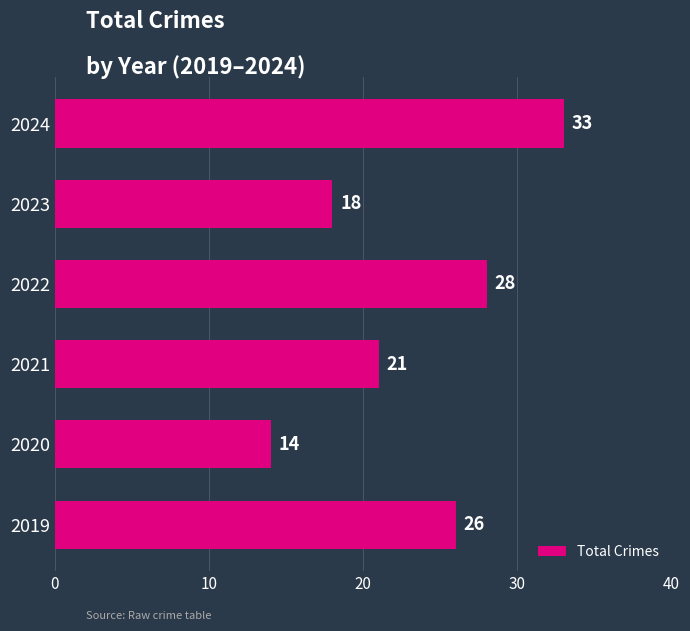

Read the value at 2023, to the nearest 5.

20